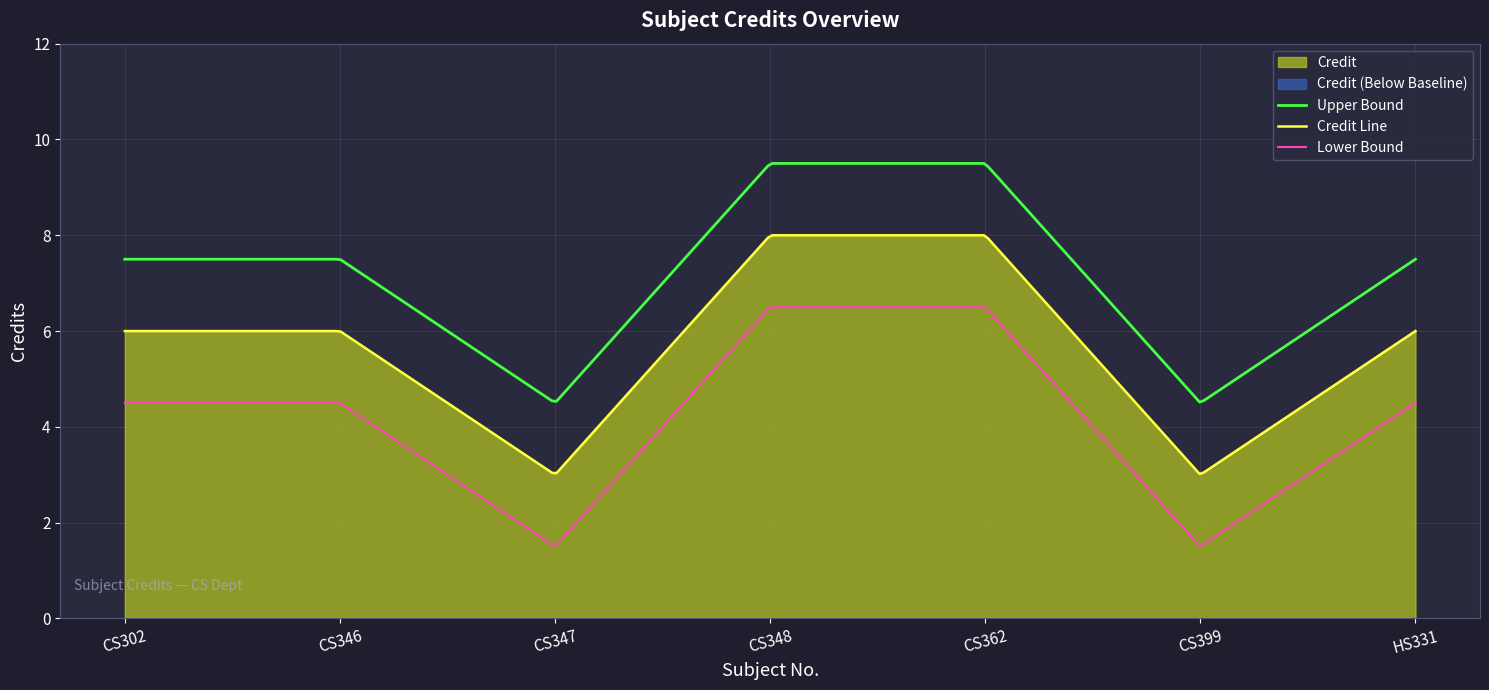

What is the average value?

6